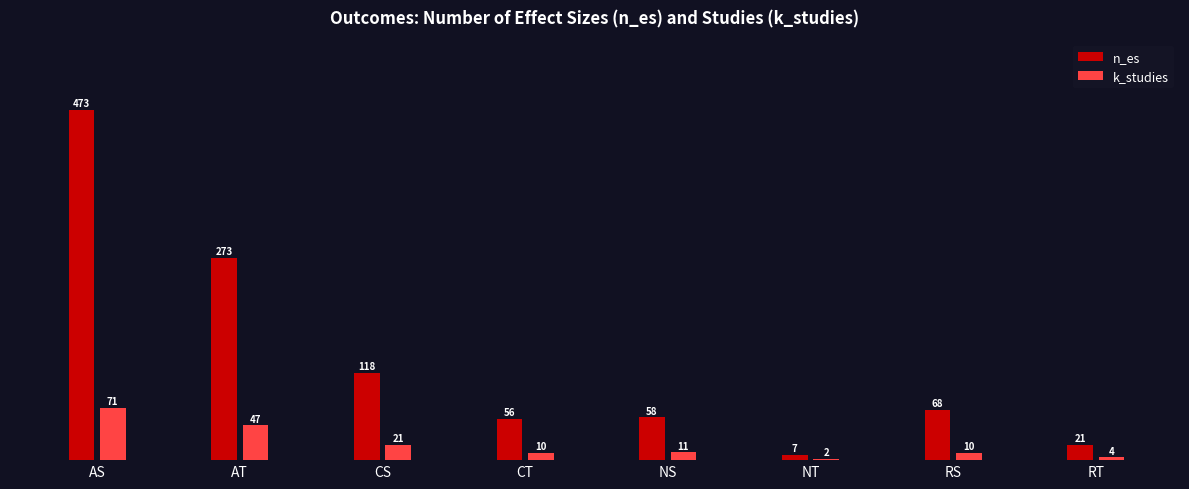

Which series has the widest spread of values?

n_es